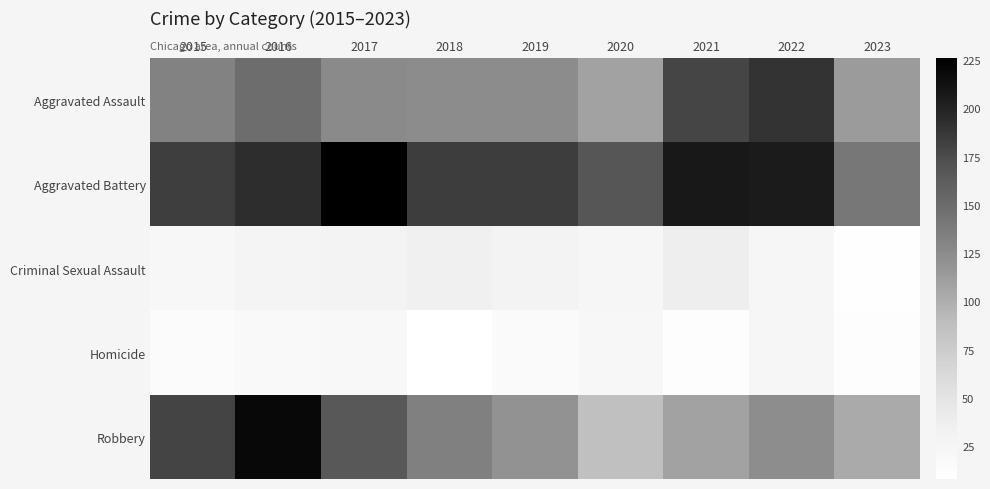

Which series has the largest range (max minus min)?

Robbery